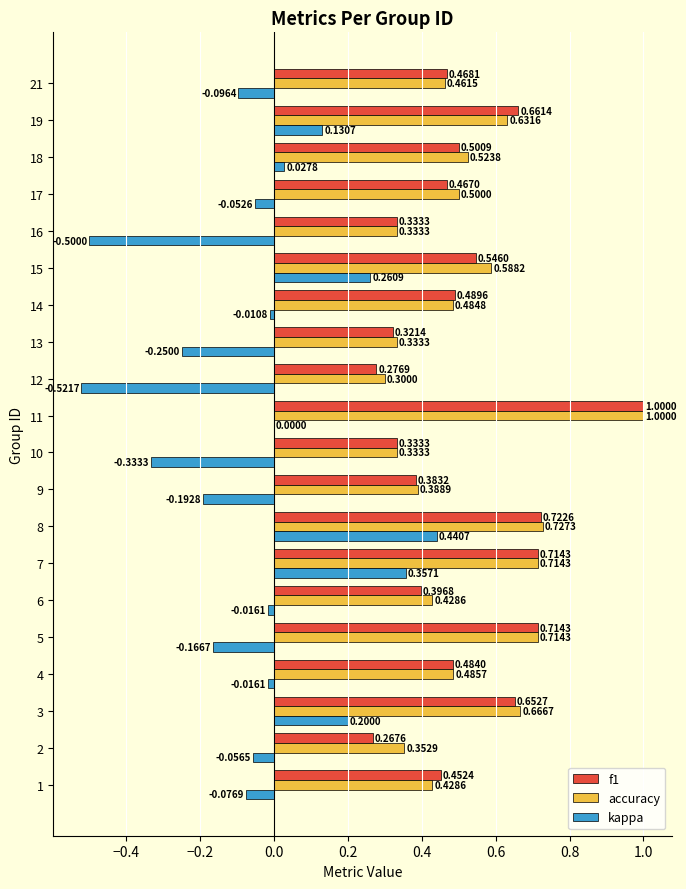

What is the sum of all f1 values?

10.2